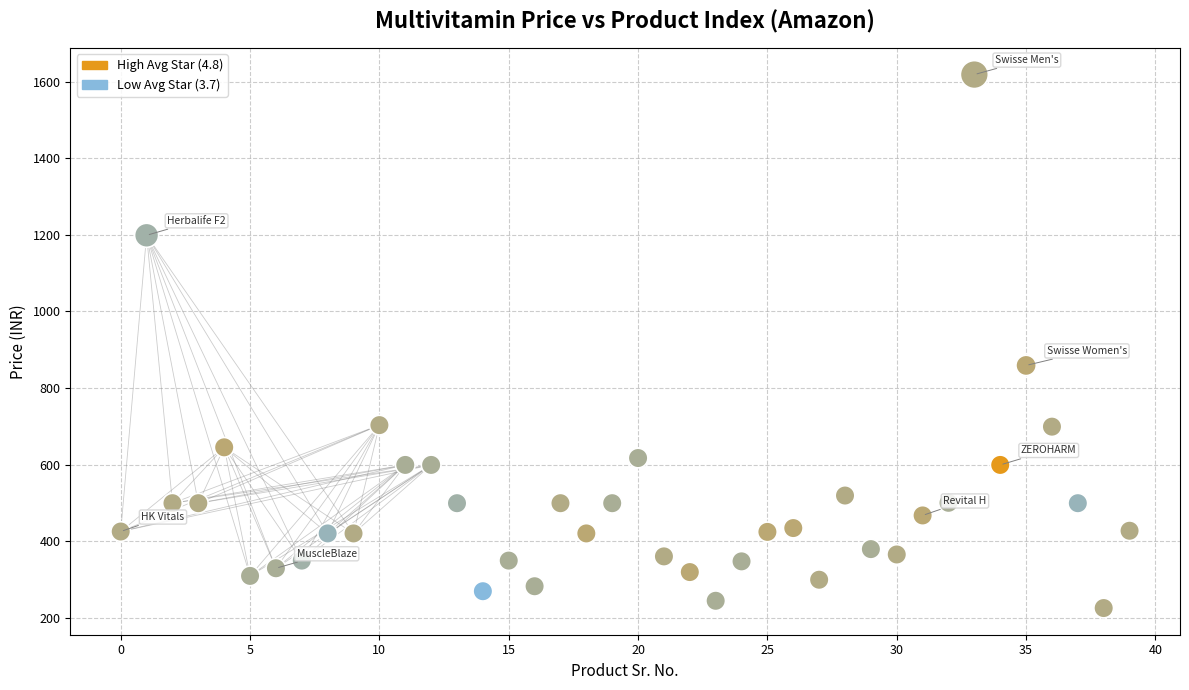

What Y value in the scatter plot is closest to 922?

859